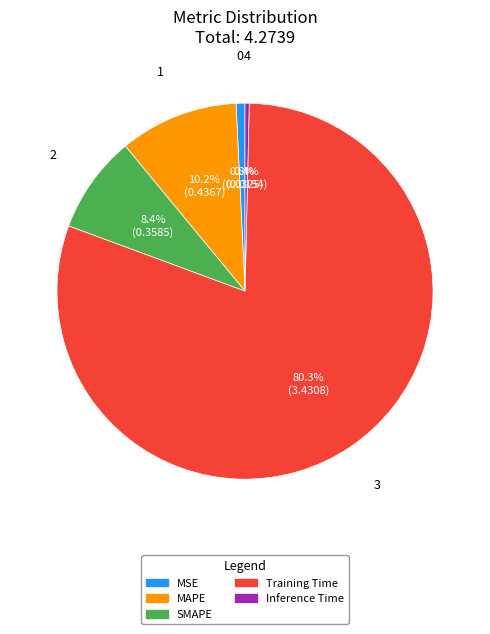

Is SMAPE the majority of the pie?

No